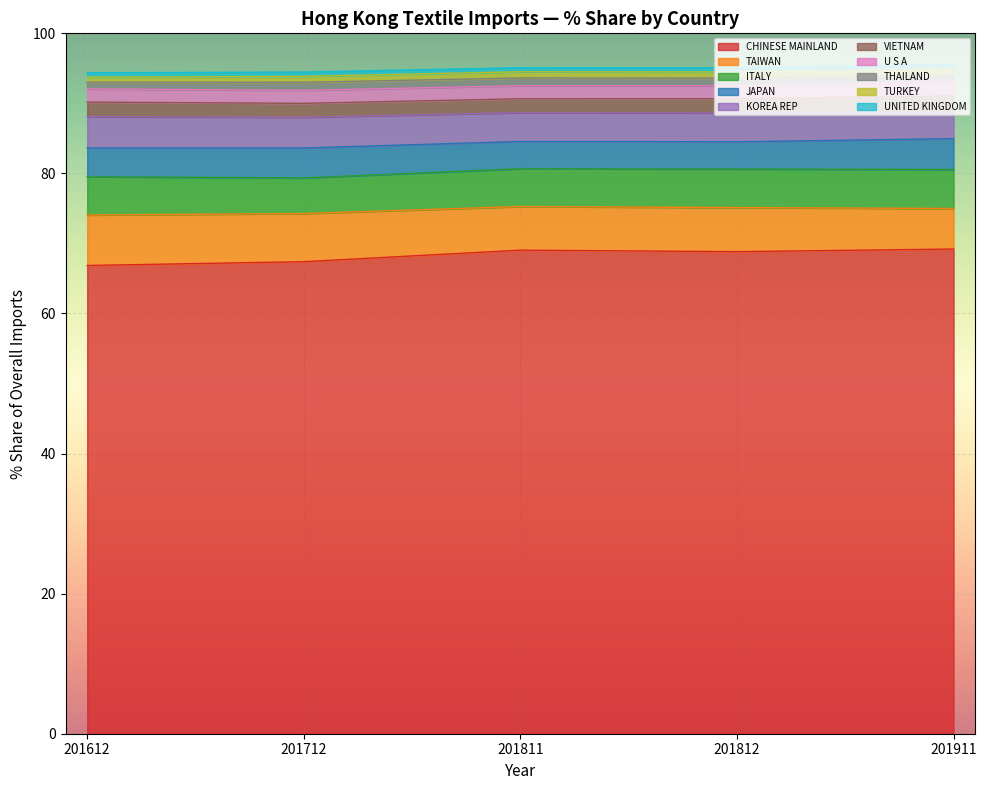

Is it true that CHINESE MAINLAND equals 69.0 at 201811?

True